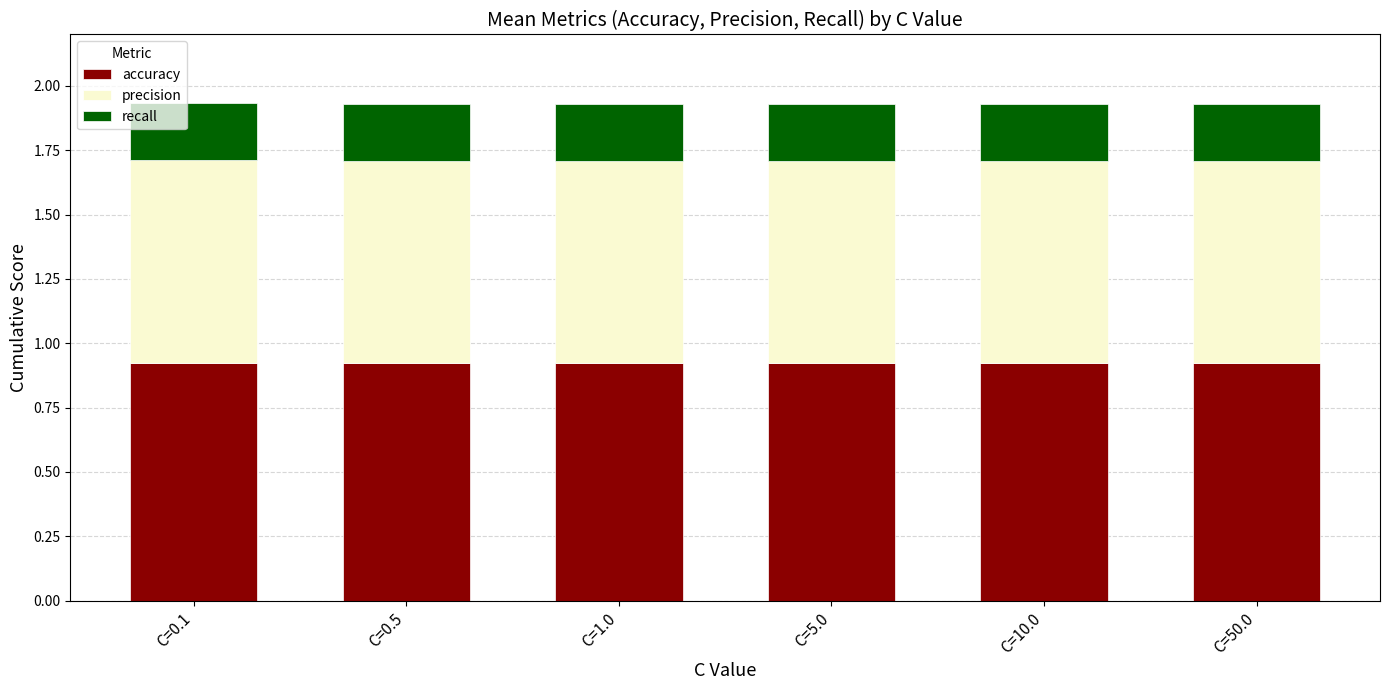

How many accuracy values are between 0 and 1?

6